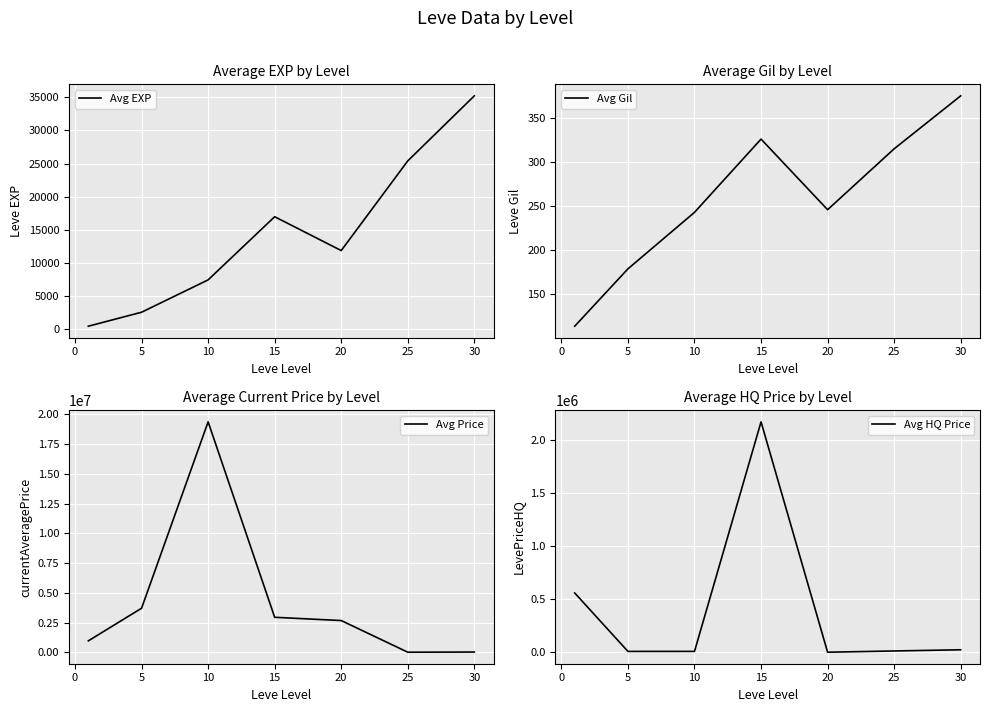

The value of Avg EXP at 20 is 11897. True or false?

True